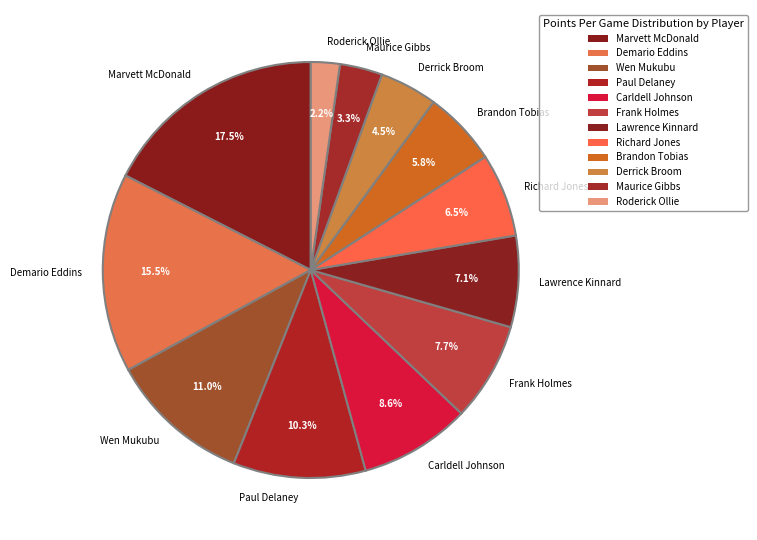

What is the largest slice in the pie chart?

Marvett McDonald